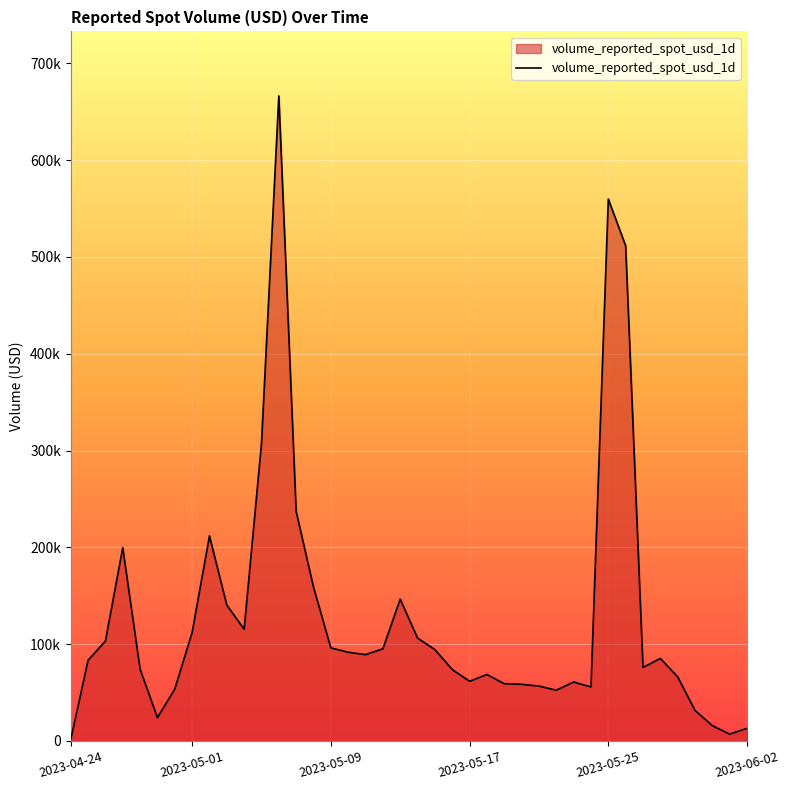

Is this an area chart (filled region under the line)?

Yes